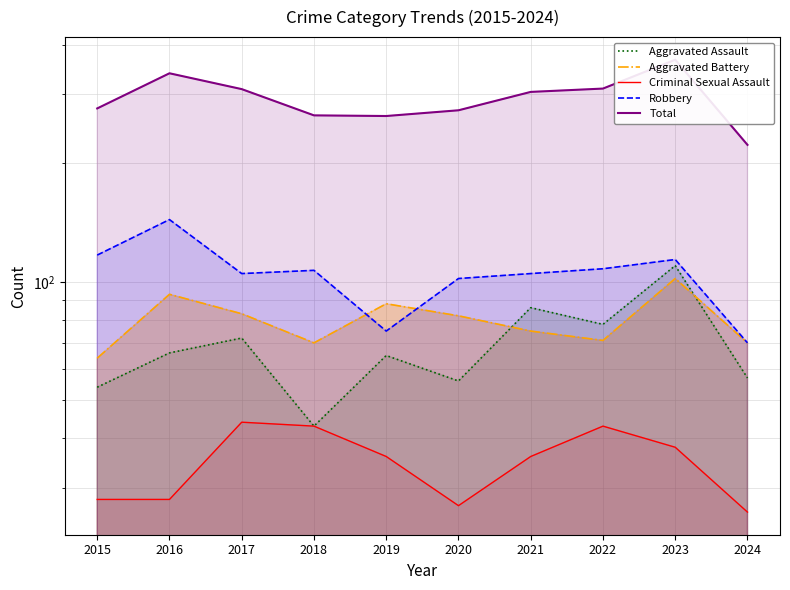

What is the spread (max minus min) of values at 2023?

329